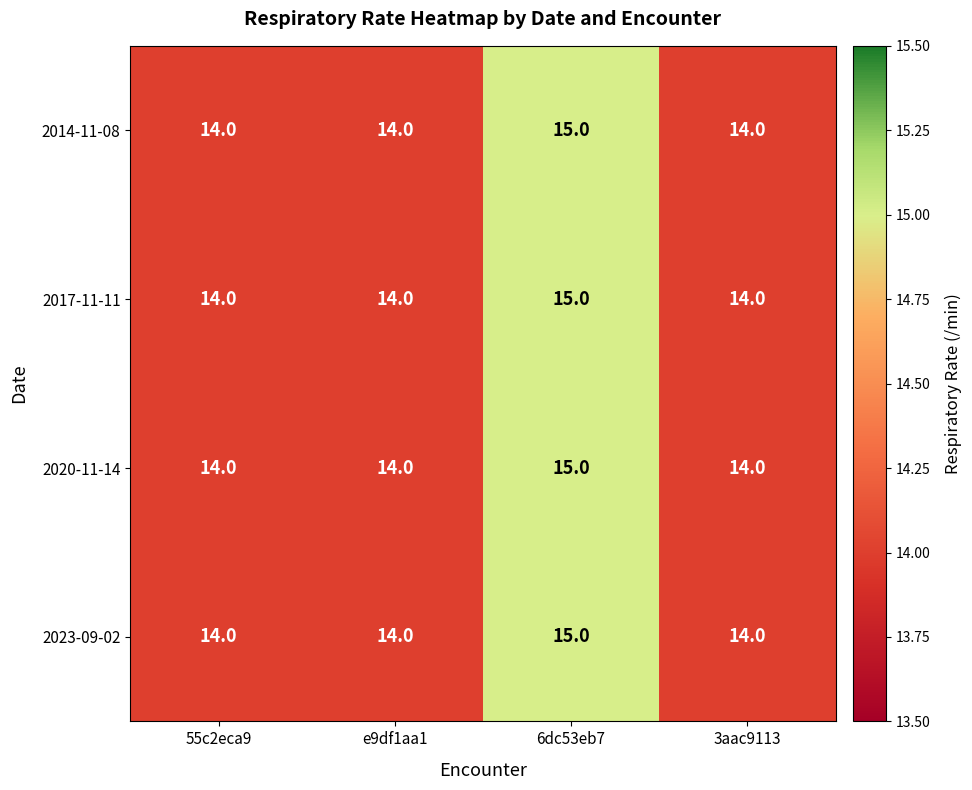

At which label does 2023-09-02 reach its peak?

6dc53eb7